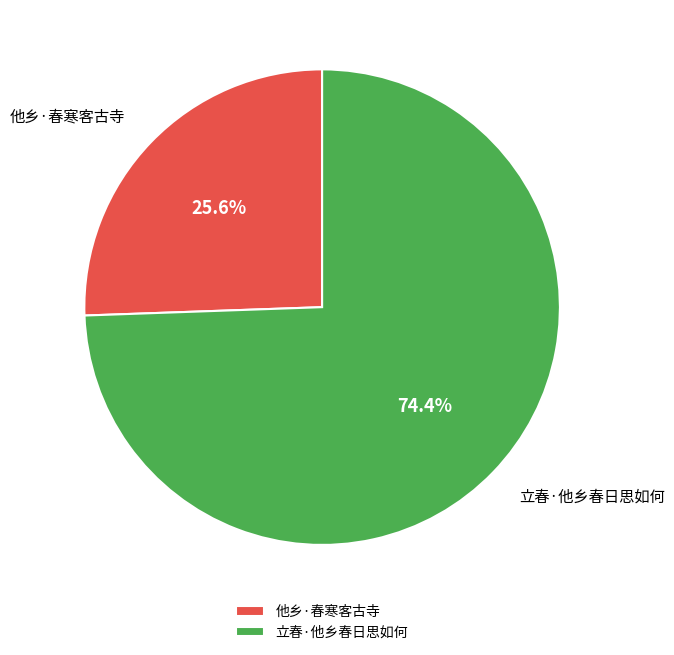

Which slice represents more than half of the pie?

立春·他乡春日思如何